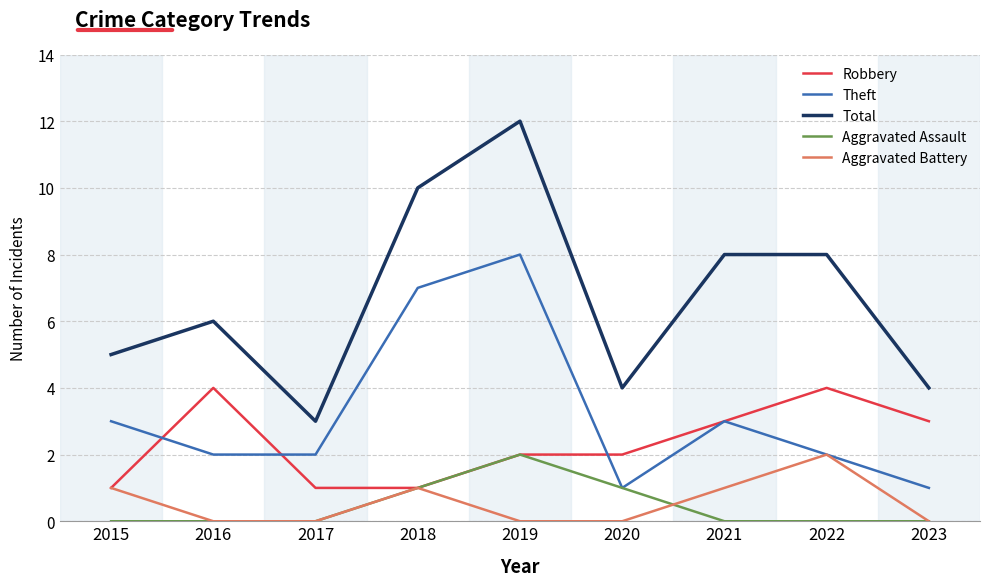

True or false: Robbery and Total cross at least once.

False